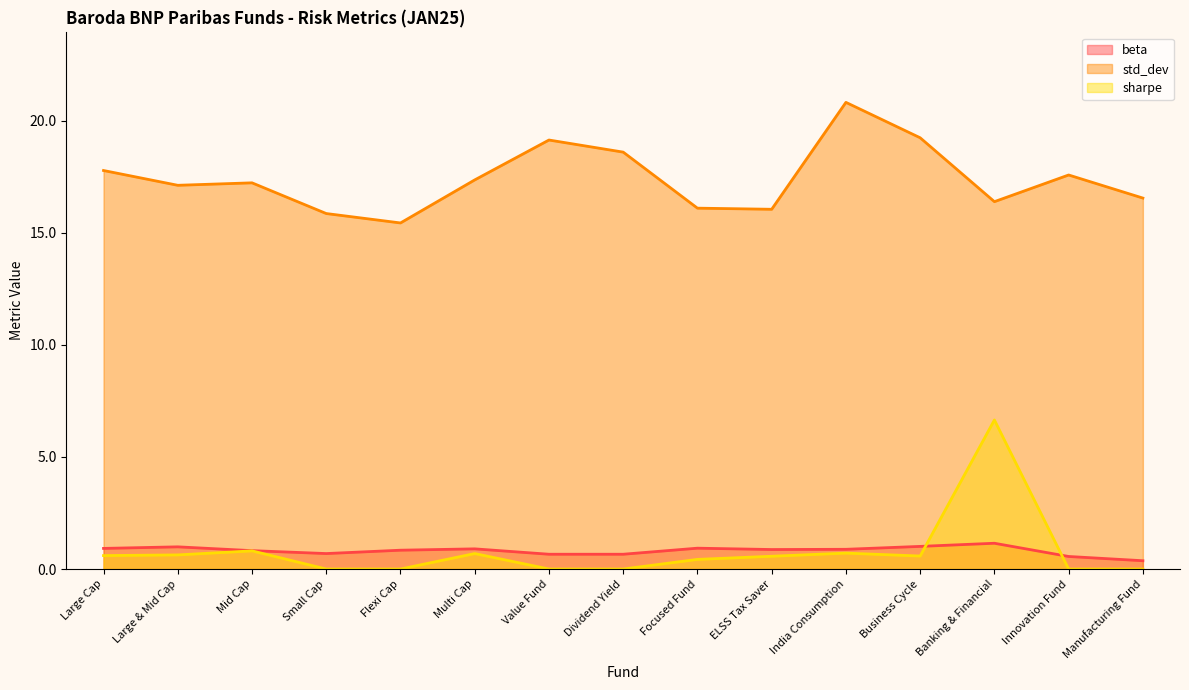

Is it true that sharpe (line) equals 10.7 at Banking & Financial?

False